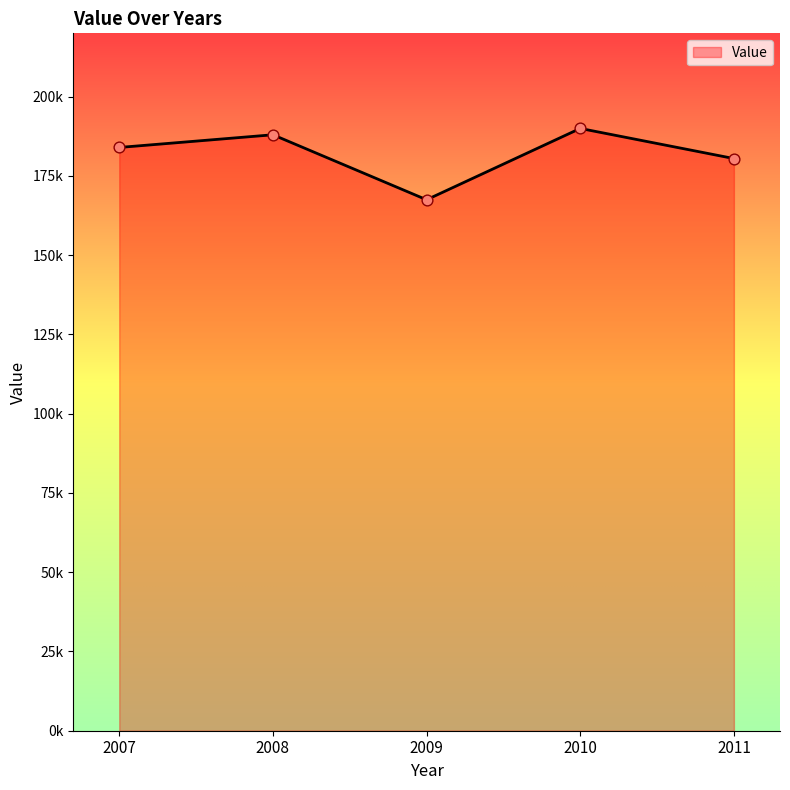

What is the change in value from 2009 to 2010?

+22500